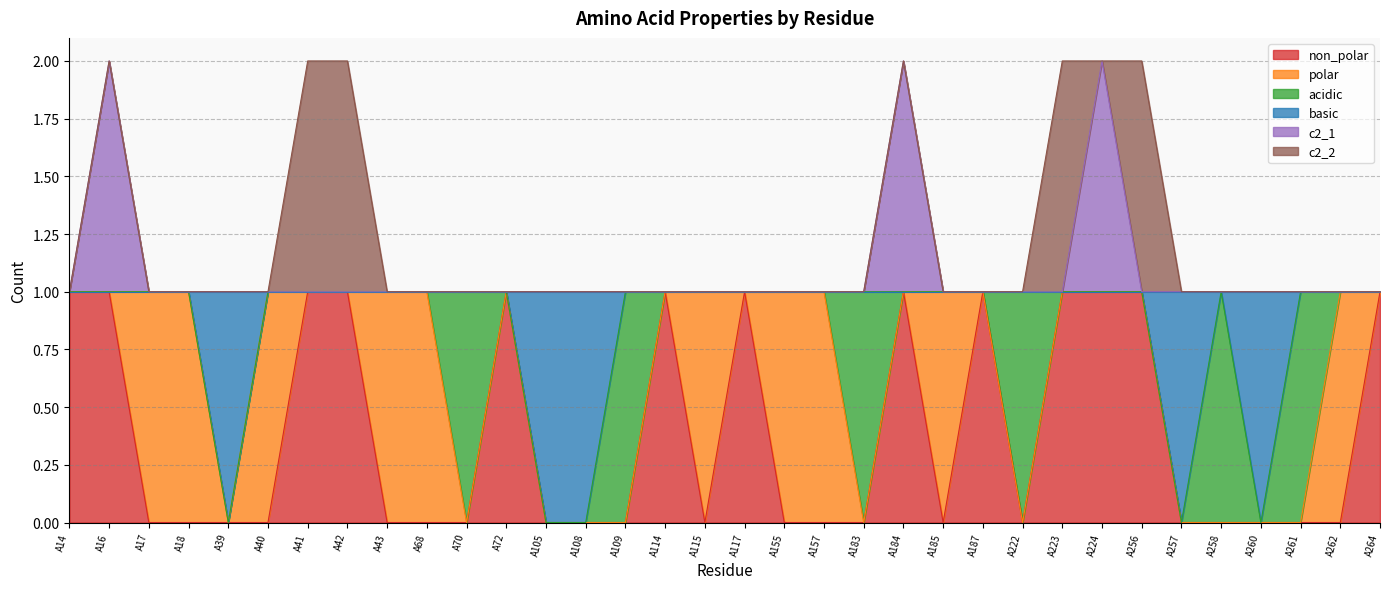

What is the highest value of the c2_1 series?

2